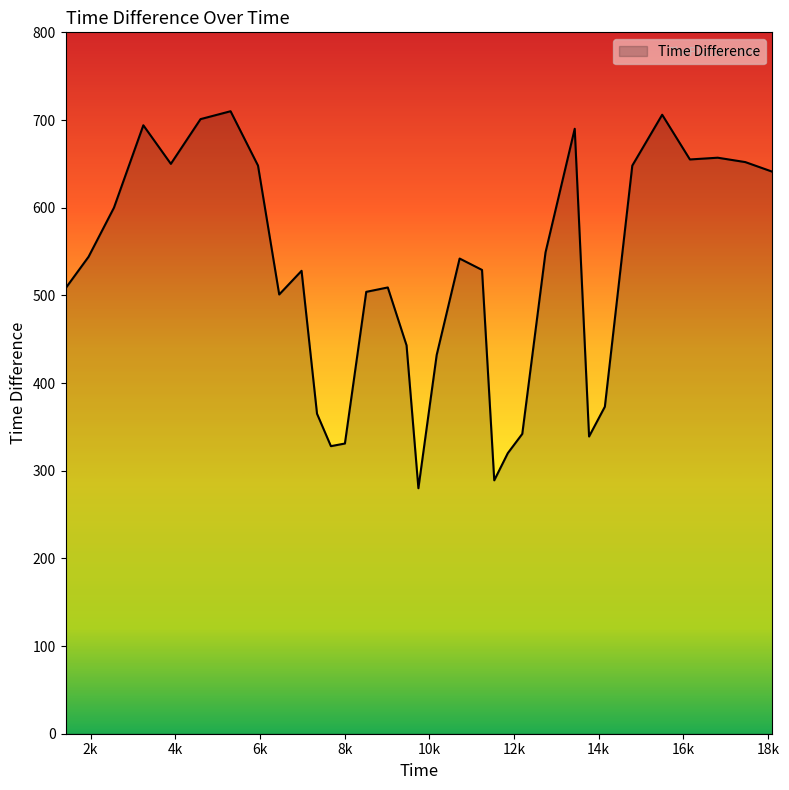

What is the sum of all values?

17208